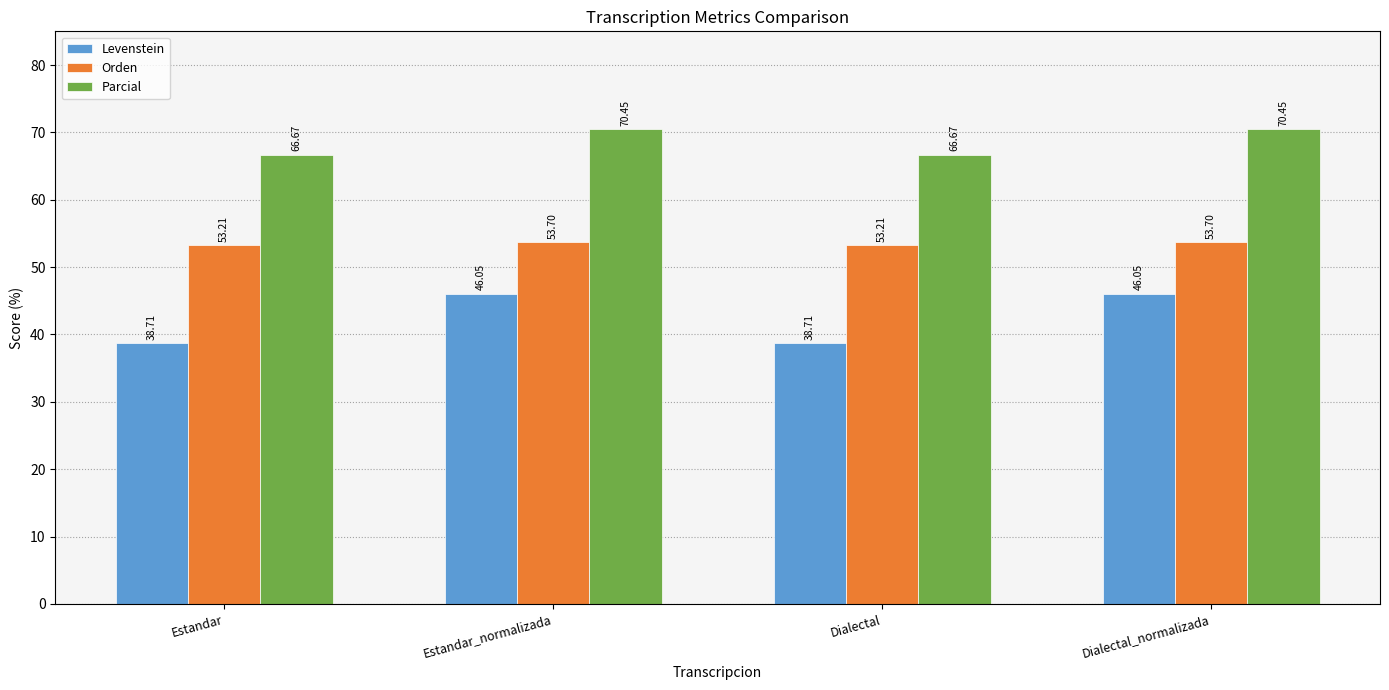

Between Estandar and Estandar_normalizada, which series saw the biggest shift?

Levenstein